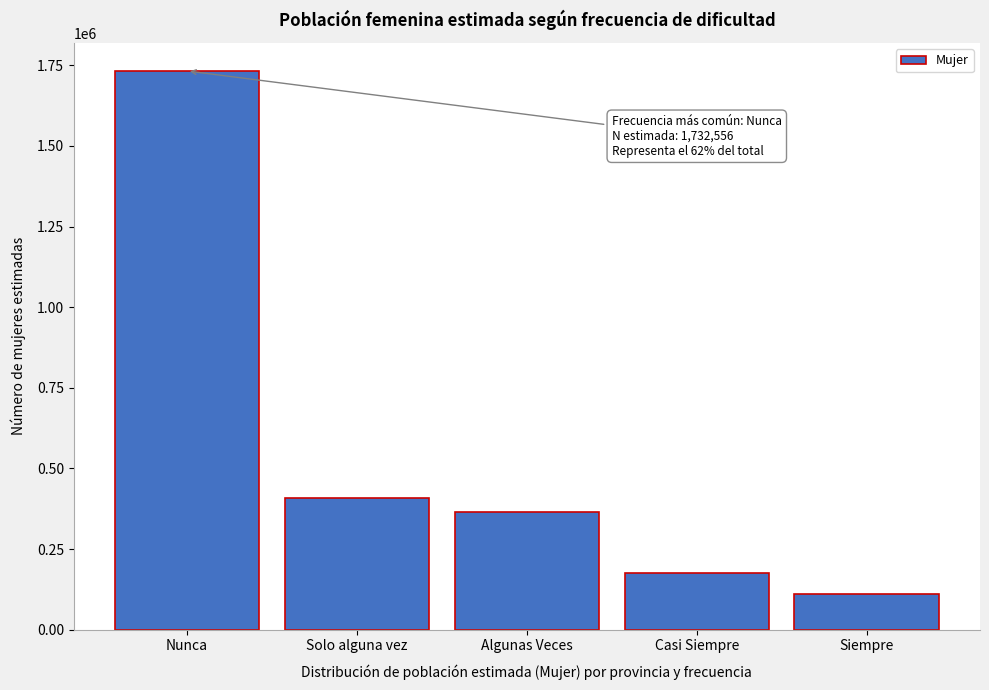

Reading left to right, list all the values displayed in this chart.

1732556	409214	365855	174455	111711